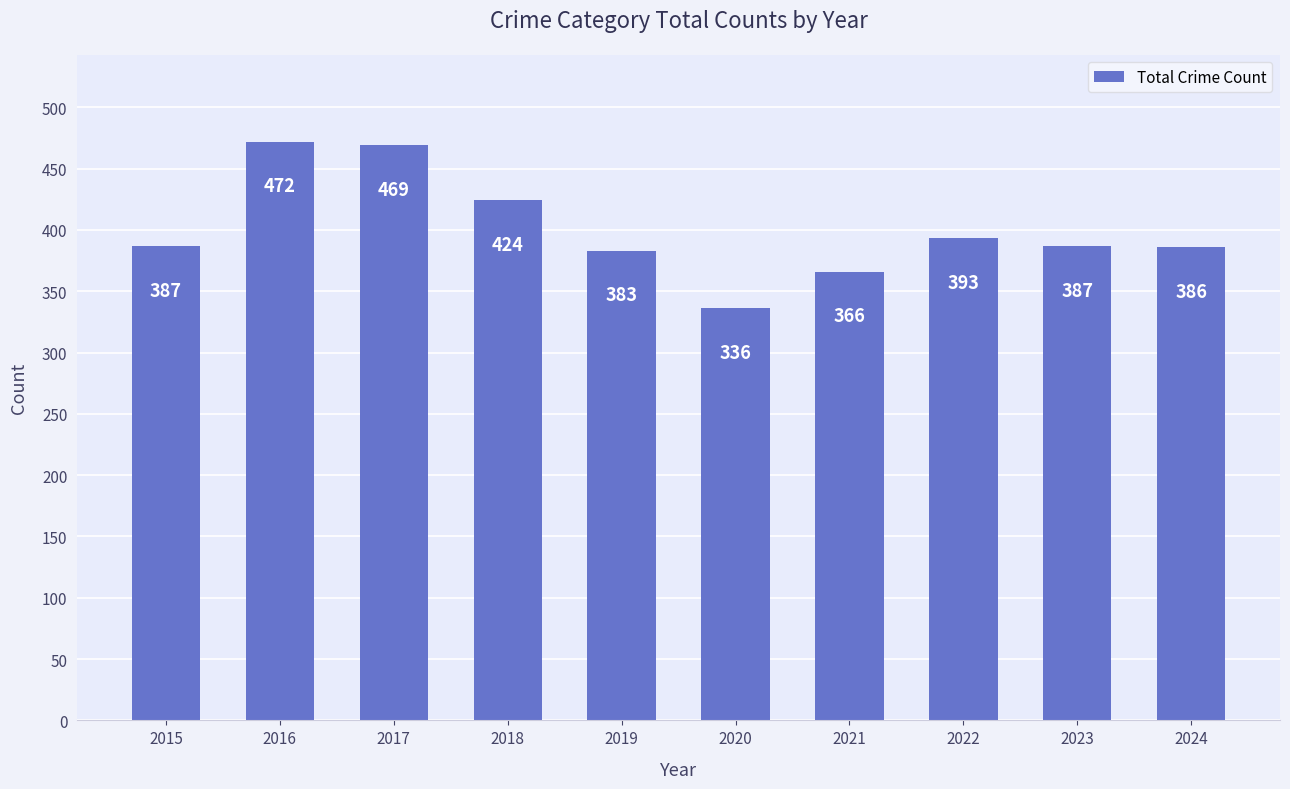

Where is the data nearest to the value 404?

2022